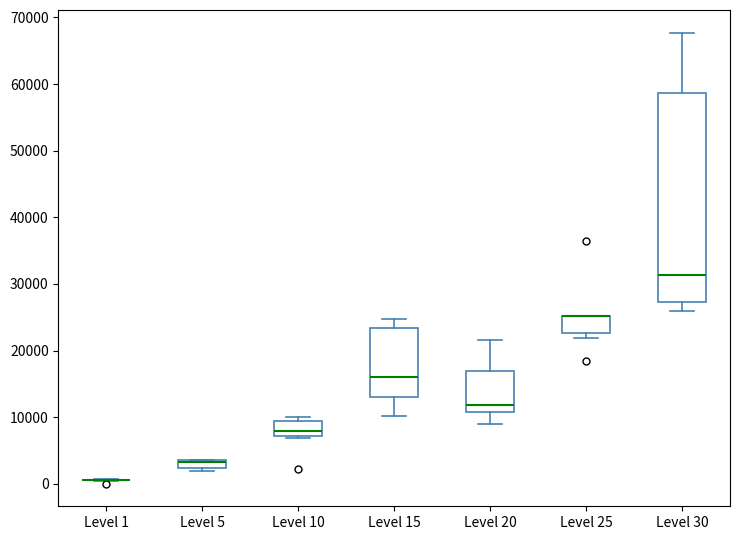

Comparing the boxes themselves (not the whiskers), which one is the tallest?

Level 30